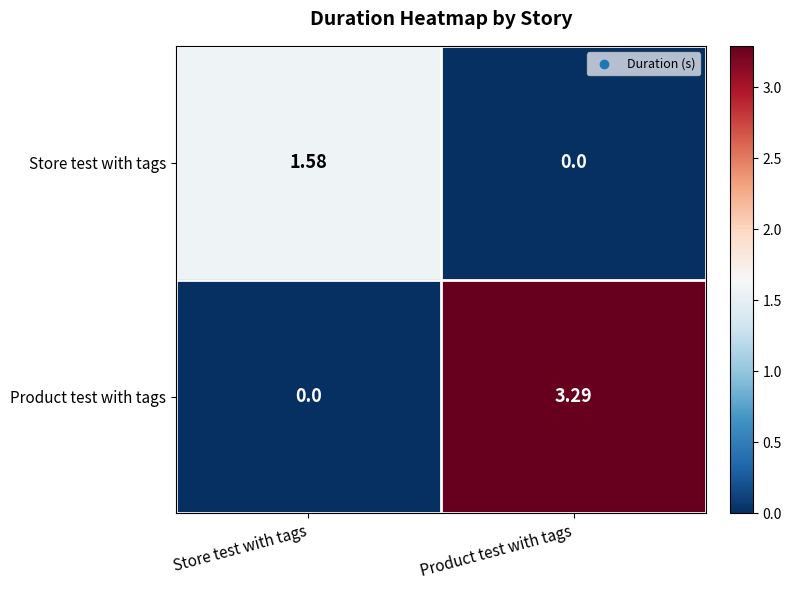

Between Store test with tags and Product test with tags, which series saw the biggest shift?

Product test with tags